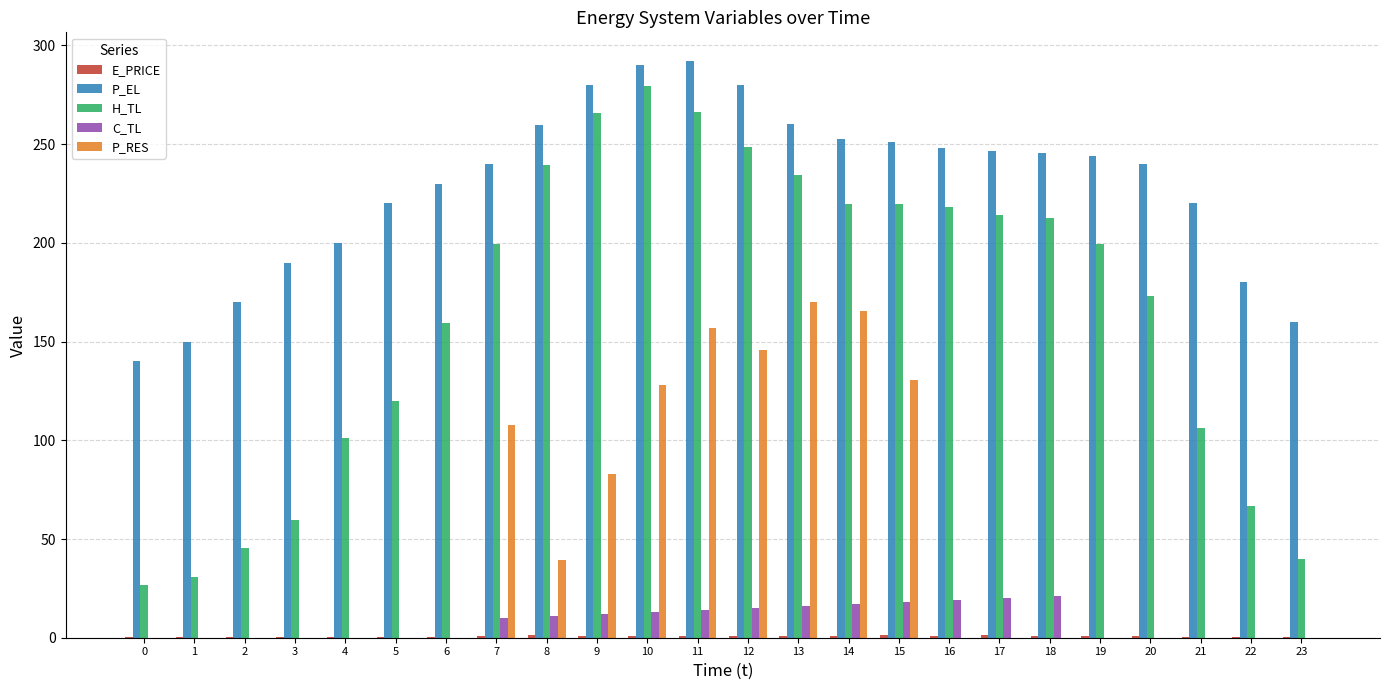

What is the average value of the P_RES series?

47.0